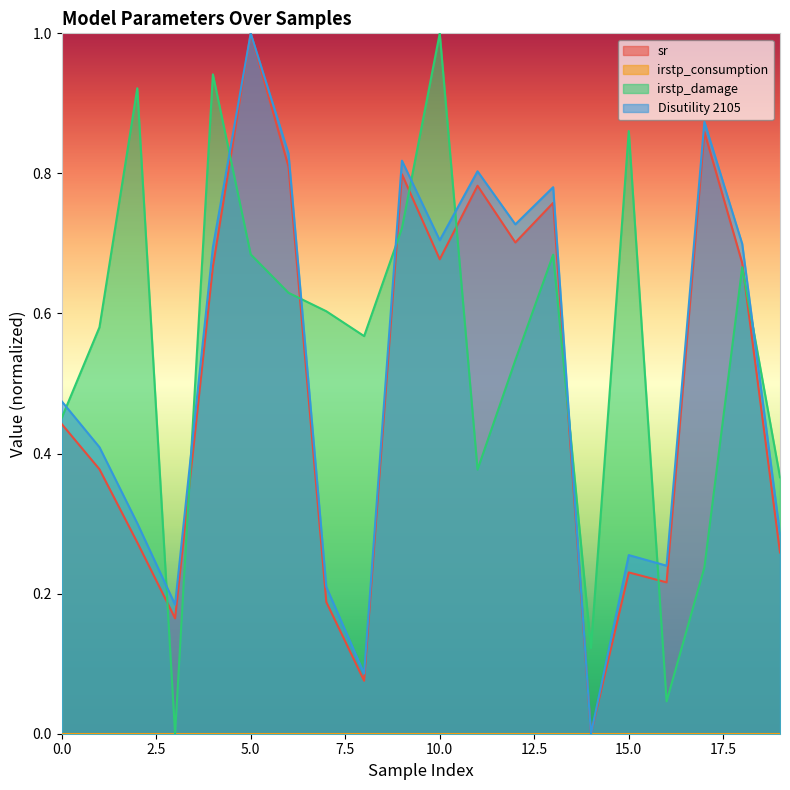

What is the spread (max minus min) of values at 6?

0.2